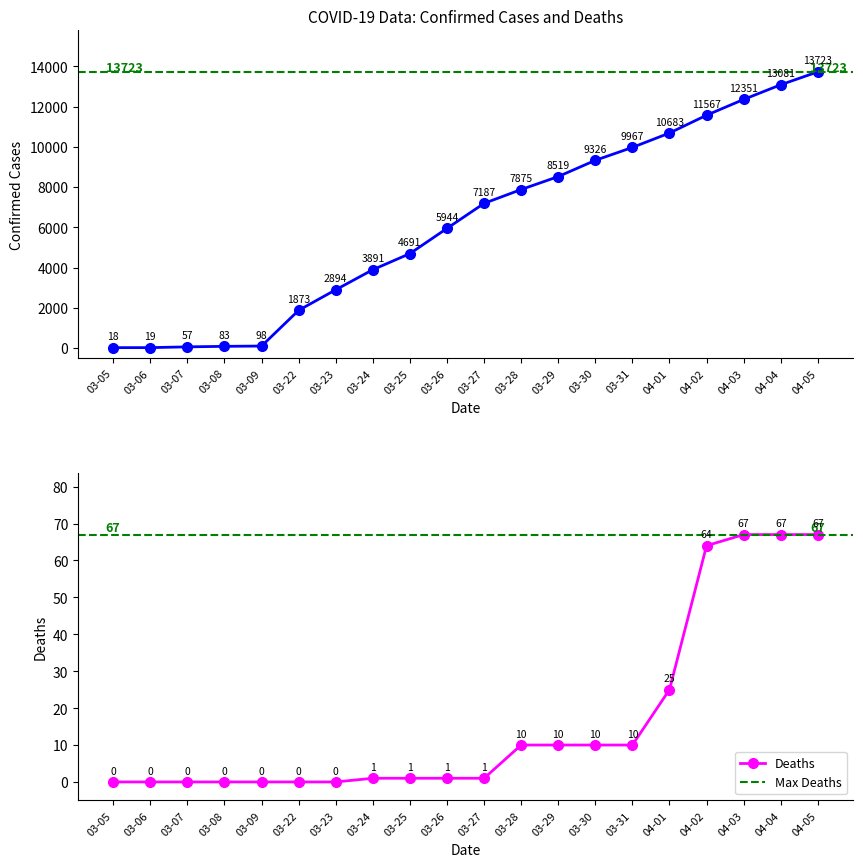

Where is Deaths nearest to the value 33?

04-01